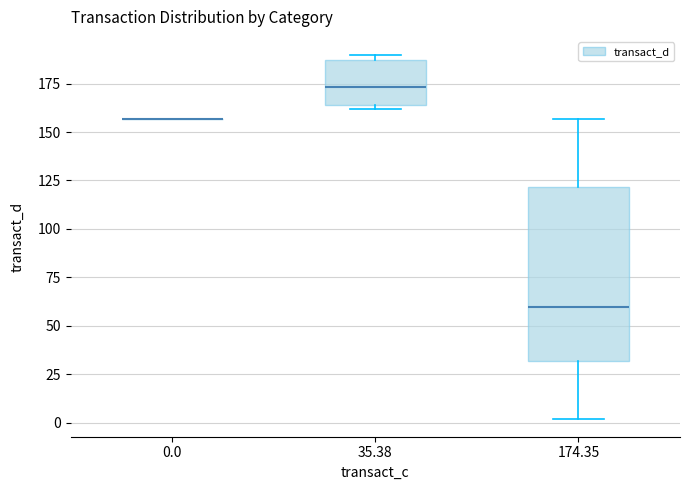

Reading left to right, read every box against the y-axis: the position of its median line, the range the box covers, and the ends of its whiskers. The values are not printed on the chart, so give them approximately, as read against the axis.

0.0: box collapsed to a line at 155, whiskers 155 to 155
35.38: median 175, box 165 to 185, whiskers 160 to 190
174.35: median 60, box 30 to 120, whiskers 0 to 155